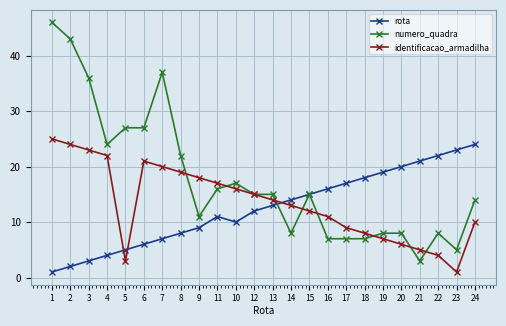

Reading left to right, what are all the values shown in this chart?

rota: 1=1	2=2	3=3	4=4	5=5	6=6	7=7	8=8	9=9	11=11	10=10	12=12	13=13	14=14	15=15	16=16	17=17	18=18	19=19	20=20	21=21	22=22	23=23	24=24
numero_quadra: 1=46	2=43	3=36	4=24	5=27	6=27	7=37	8=22	9=11	11=16	10=17	12=15	13=15	14=8	15=15	16=7	17=7	18=7	19=8	20=8	21=3	22=8	23=5	24=14
identificacao_armadilha: 1=25	2=24	3=23	4=22	5=3	6=21	7=20	8=19	9=18	11=17	10=16	12=15	13=14	14=13	15=12	16=11	17=9	18=8	19=7	20=6	21=5	22=4	23=1	24=10